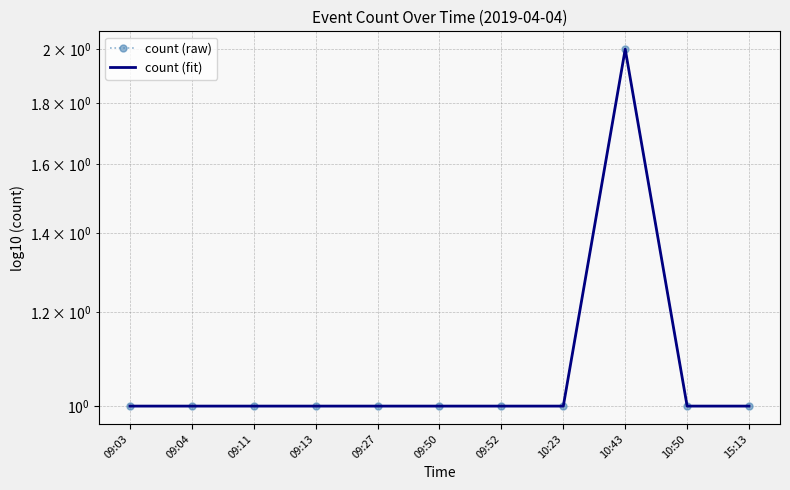

Which series has the largest total across all categories?

count (raw)